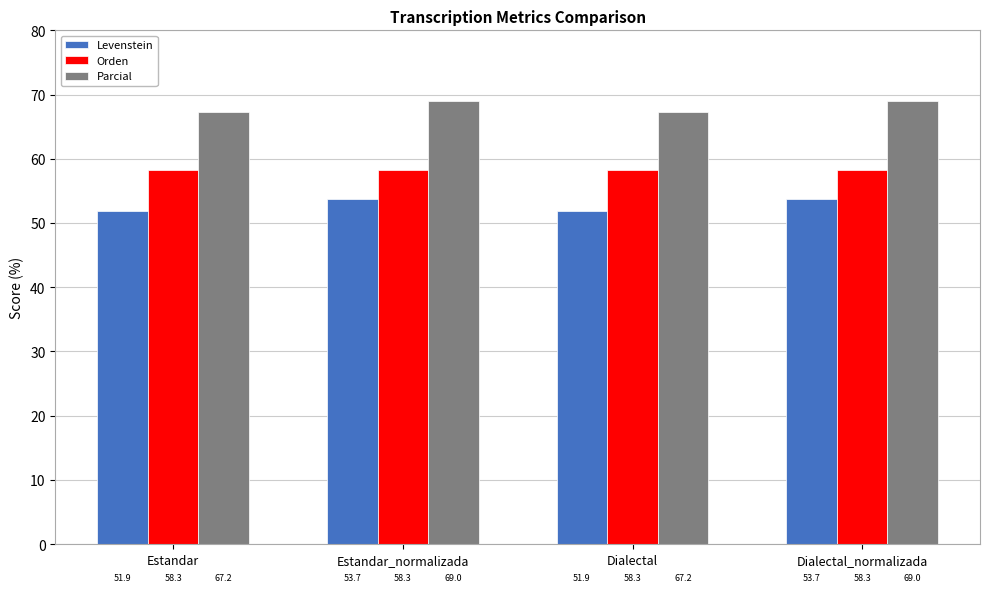

Read the Parcial value at Dialectal.

67.2